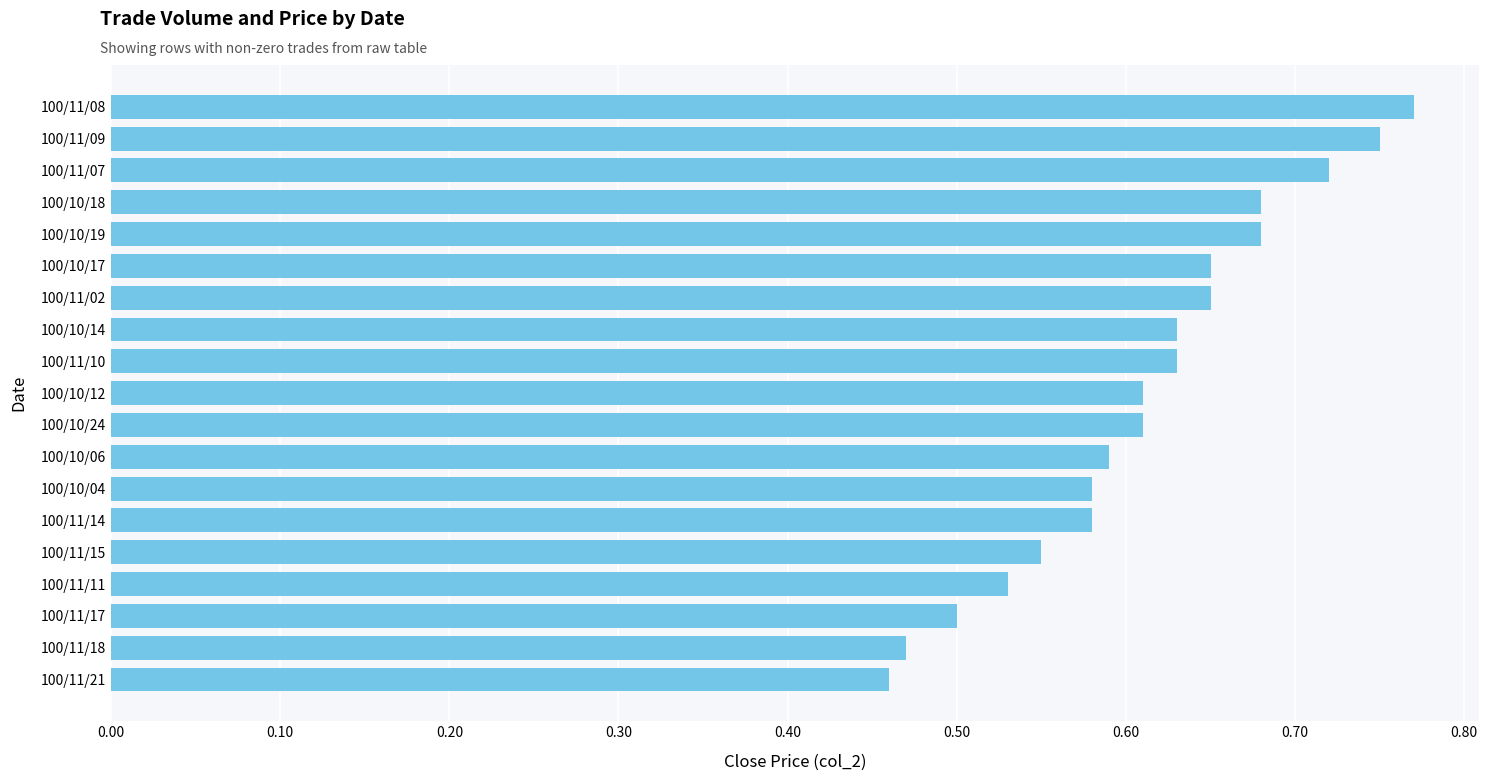

True or false: the data shows 0.5 at 100/10/19.

False